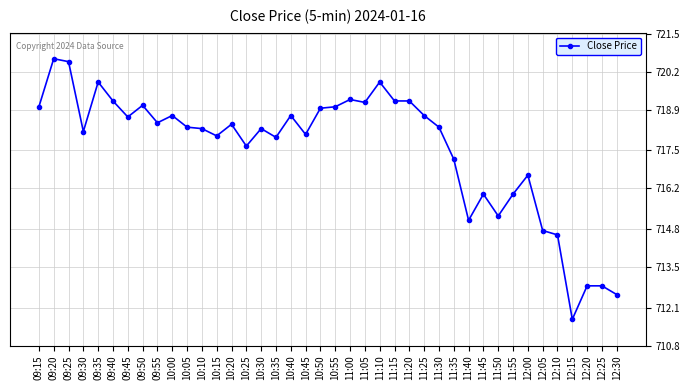

True or false: the data shows 238.1 at 10:15.

False